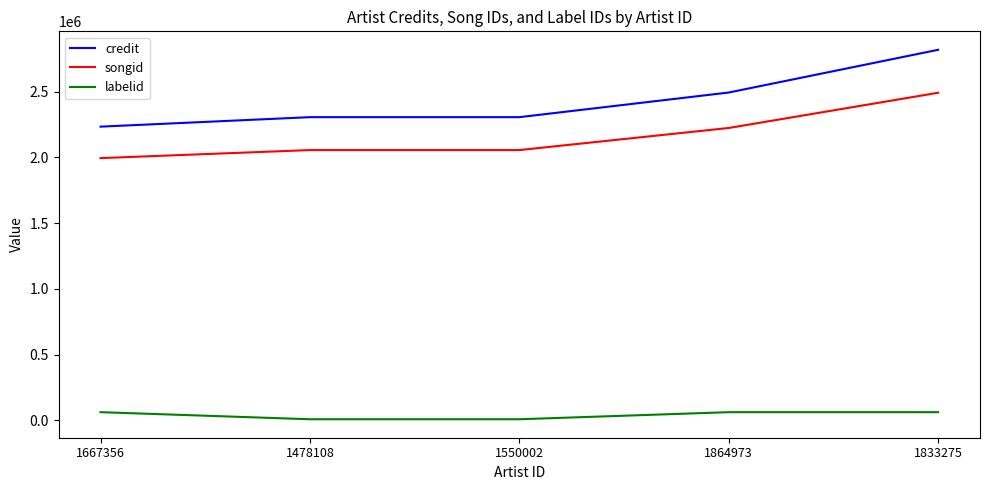

What is the average value of the labelid series?

40883